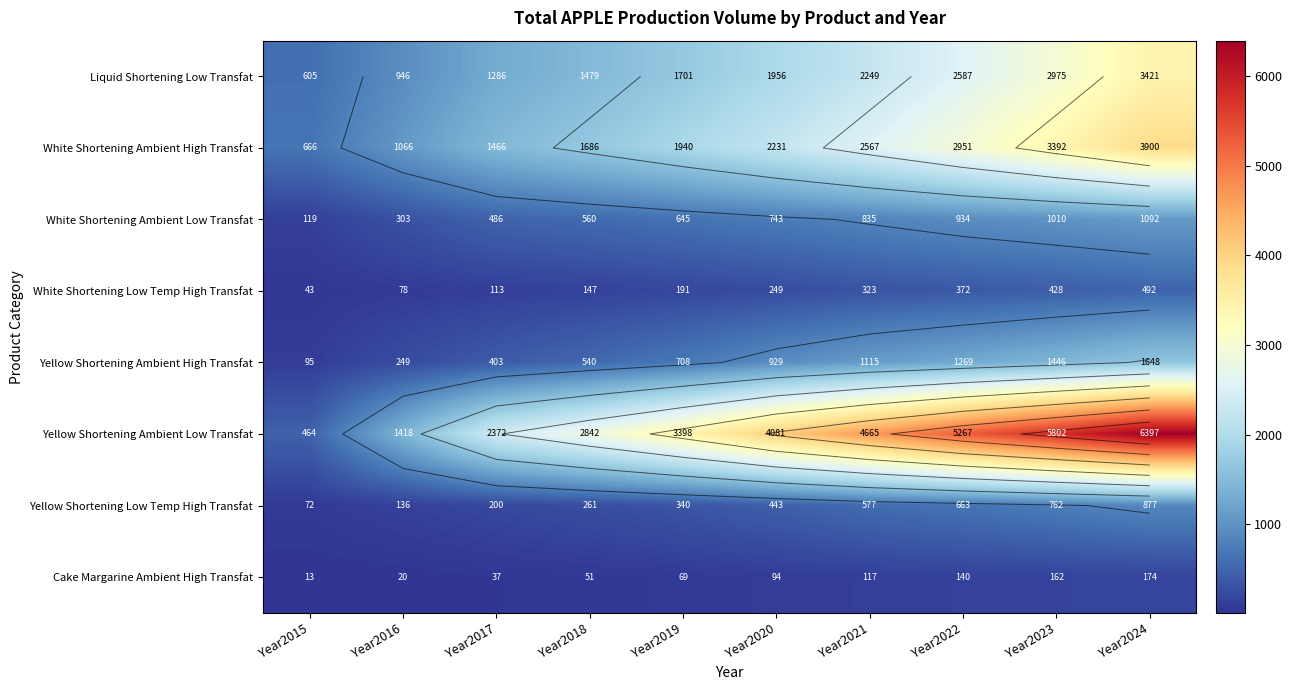

At how many categories does at least one series exceed 4159?

4